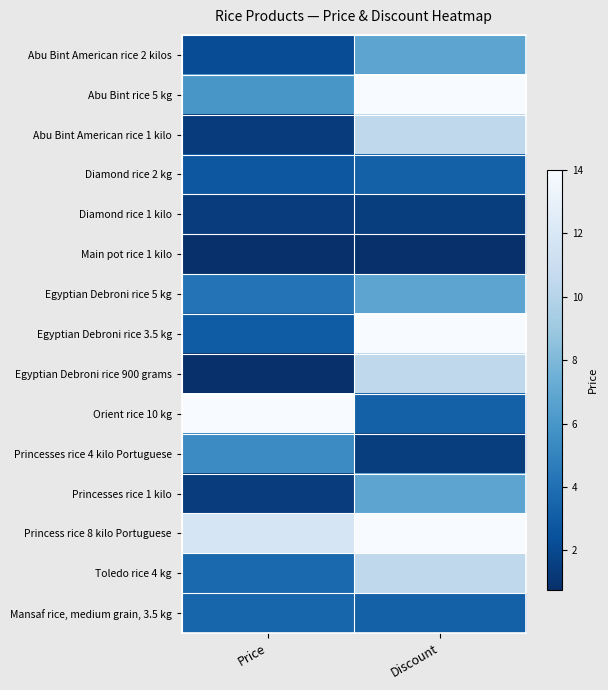

What is the greatest value displayed?

1.0